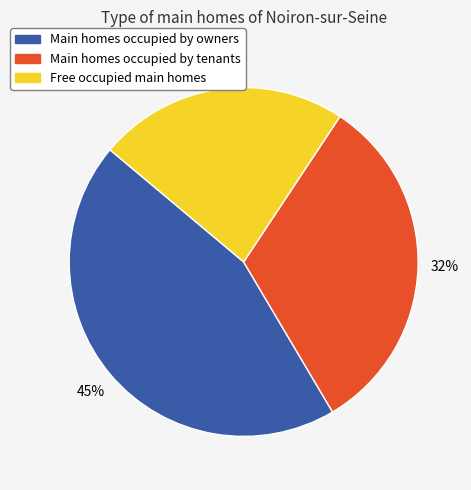

To the nearest percent, what is the average slice percentage?

33%